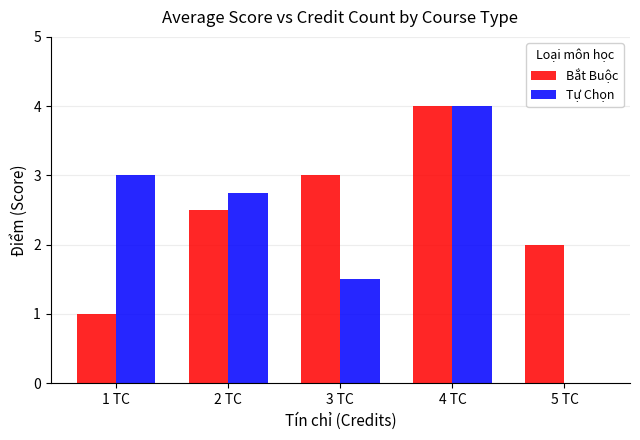

What is the sum of the Bắt Buộc values at 1 TC and 5 TC?

3.0